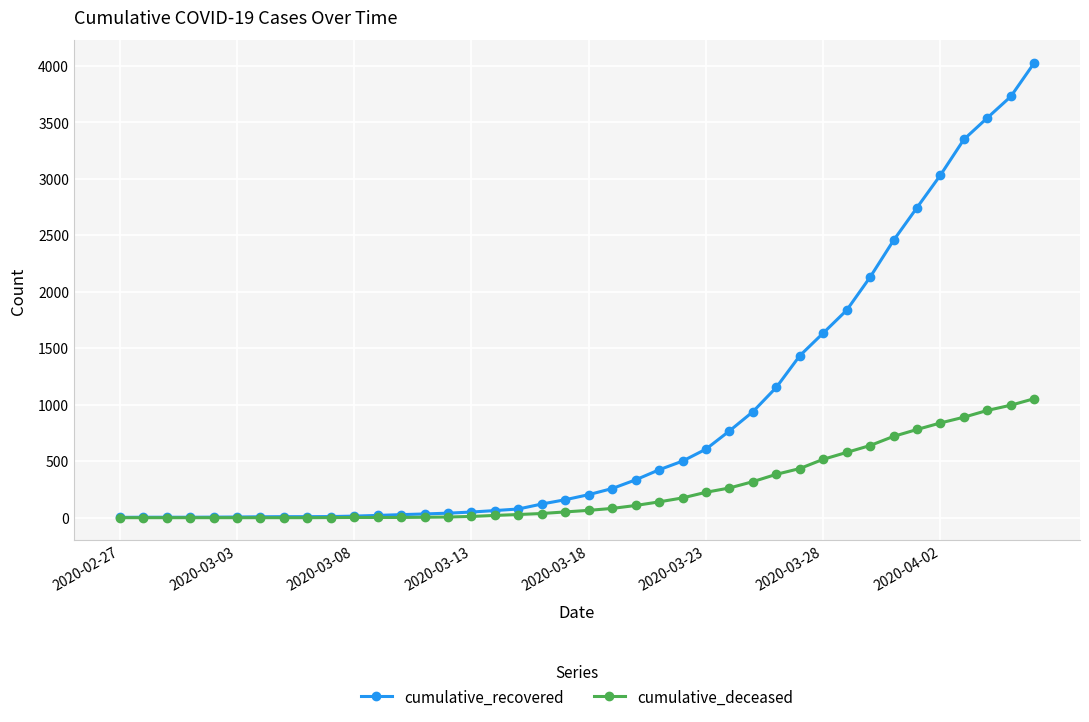

Which series has the largest total across all categories?

cumulative_recovered